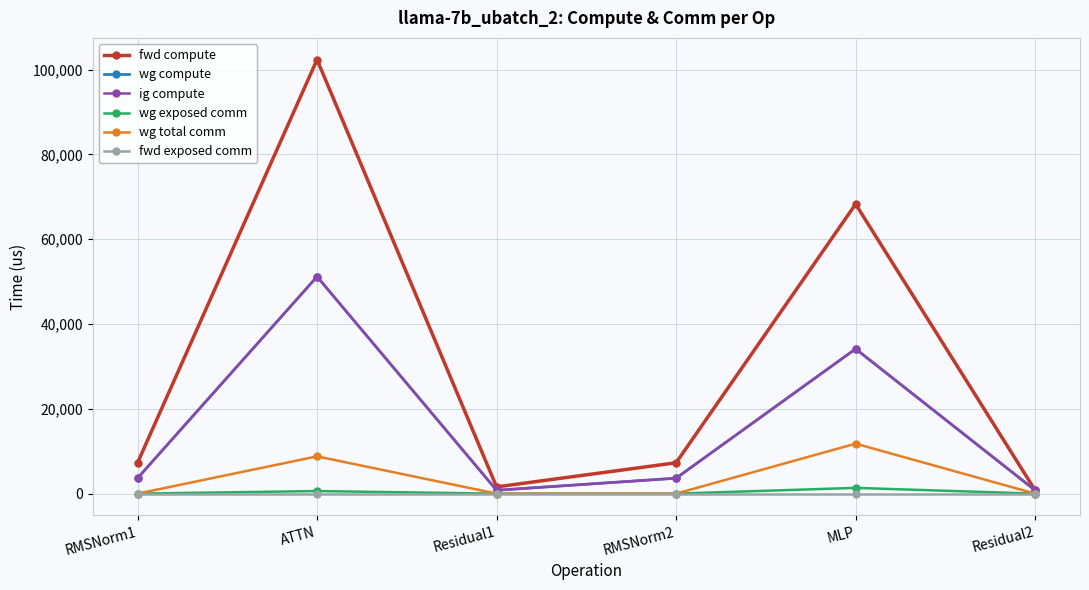

True or false: wg total comm and fwd compute intersect in this chart.

False